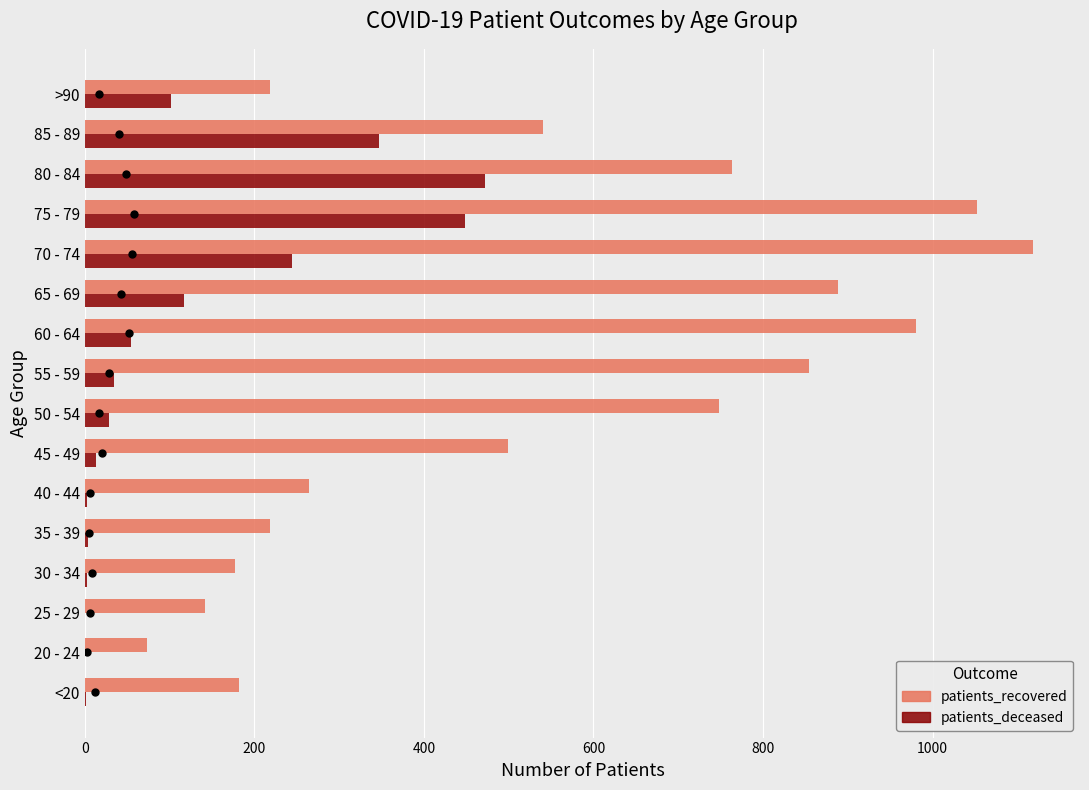

Is it true that patients_deceased equals 117 at 65 - 69?

True